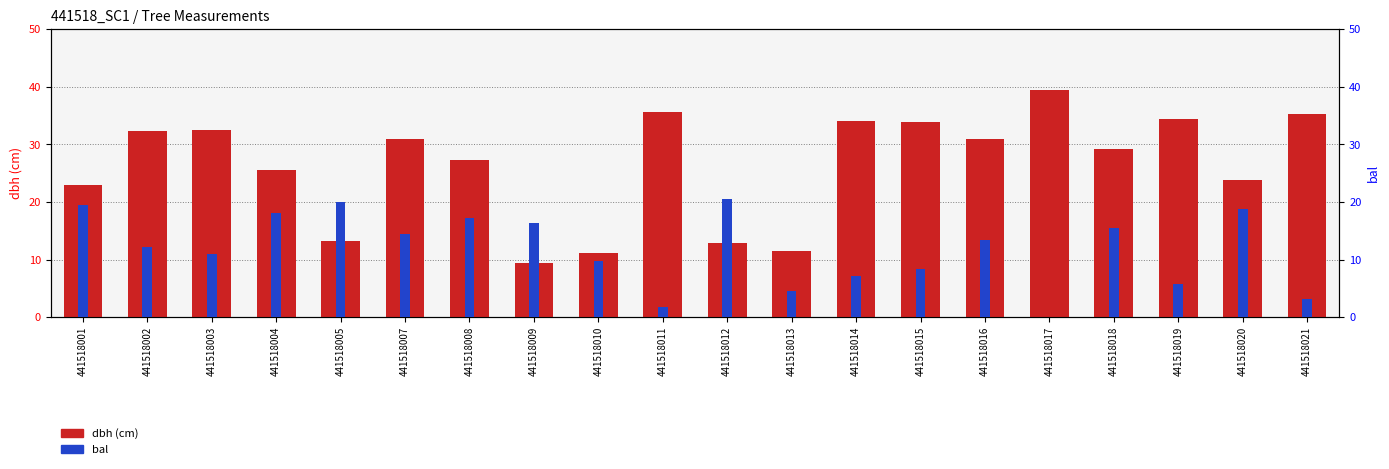

What is the value of the dbh bar at the 7th from the left?

27.3